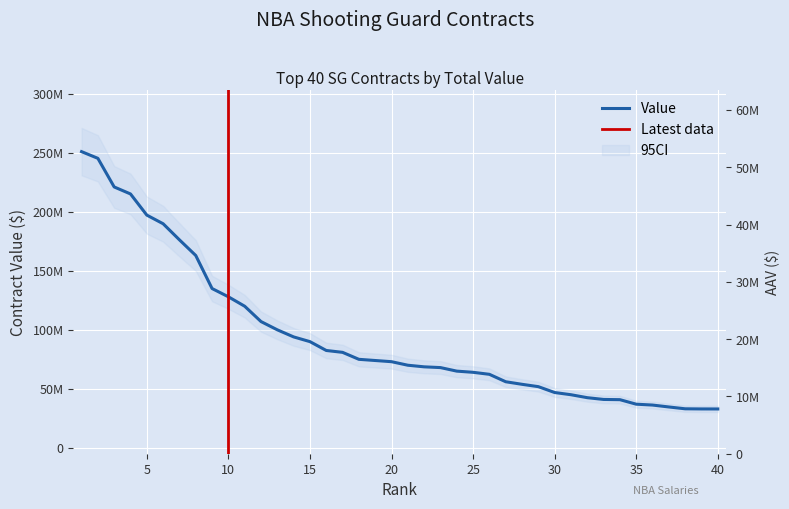

What is the value of the AAV point at the 10th from the left?

32000000